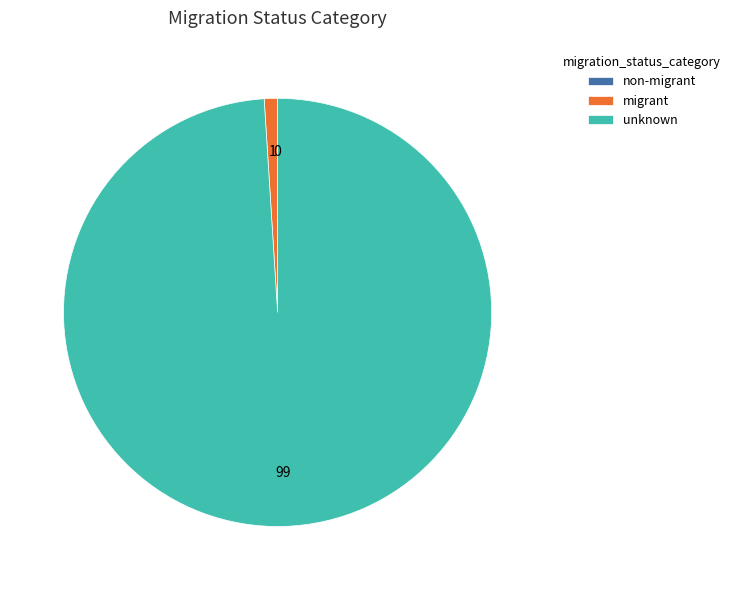

Between migrant and unknown, which is larger?

unknown